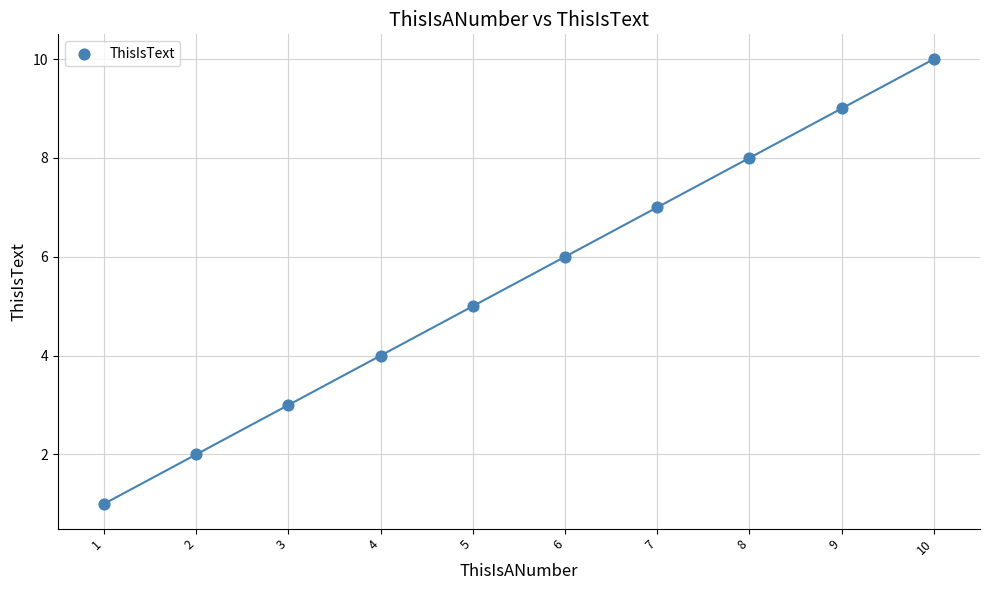

What is the average X value?

6